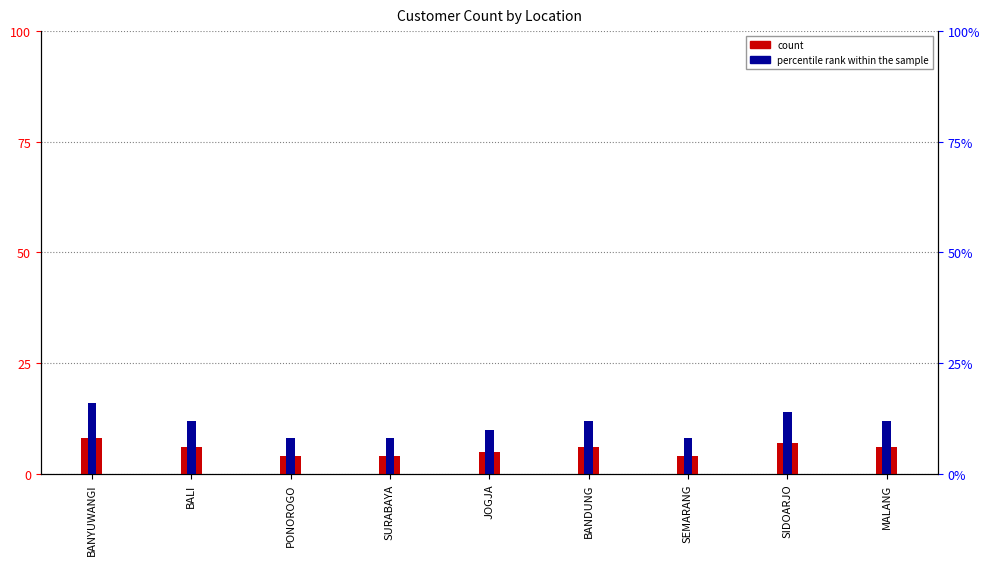

The percentile rank within the sample series shows 12 at BANDUNG. True or false?

True